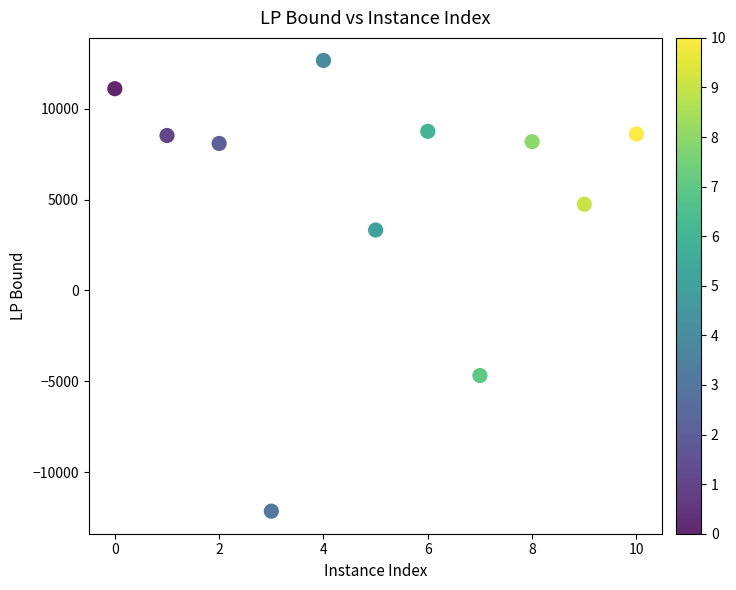

What Y value in the scatter plot is closest to 258?

3331.9